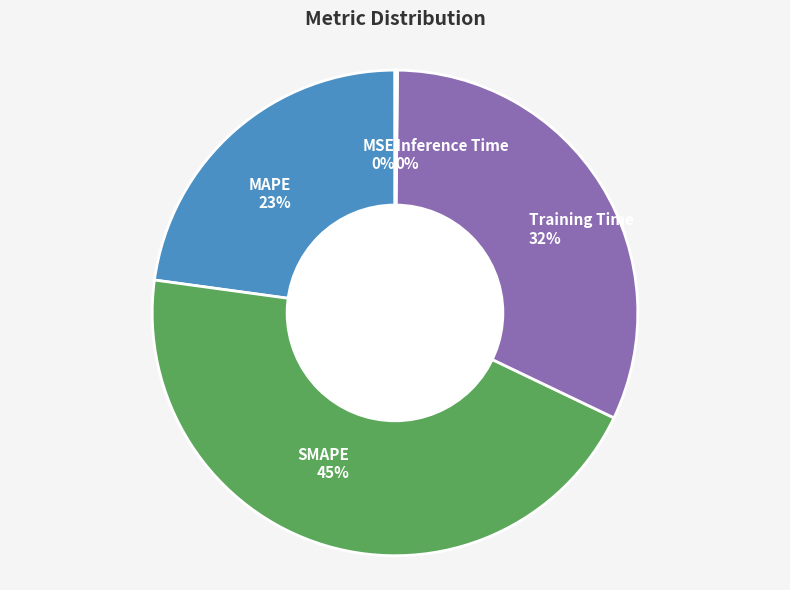

To the nearest percent, what is the average slice percentage?

20%